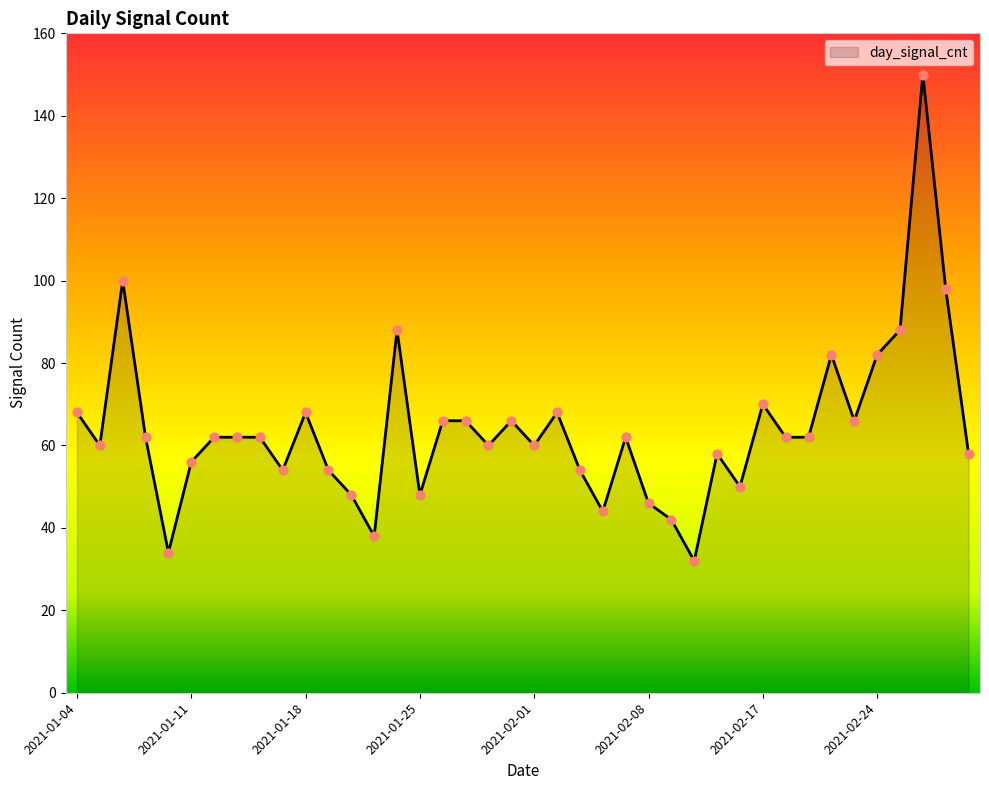

What is the minimum value shown in the chart?

32